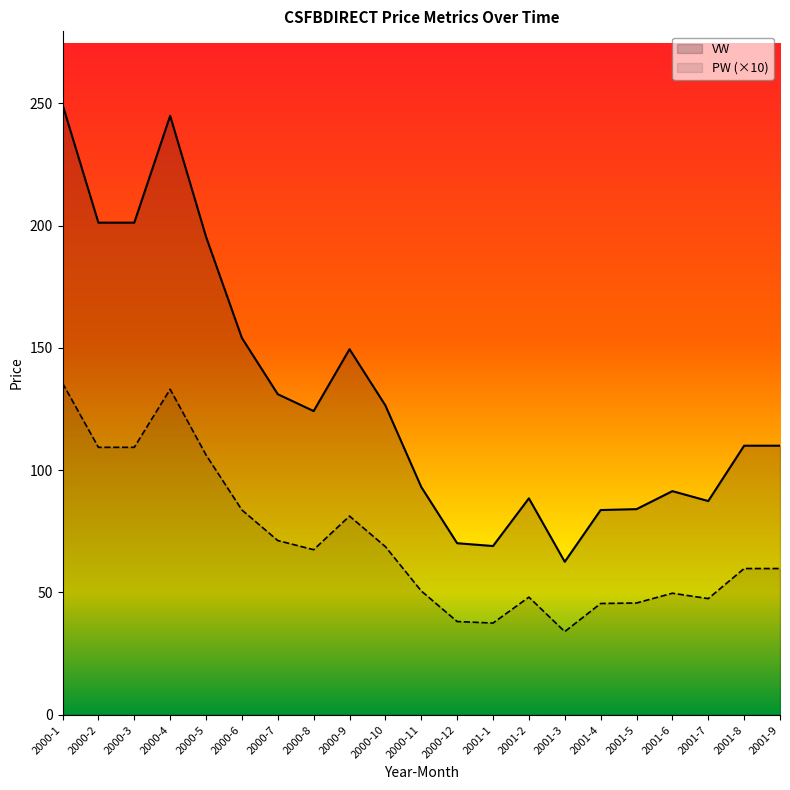

In VW, how many points are higher than both neighbors (excluding endpoints)?

4